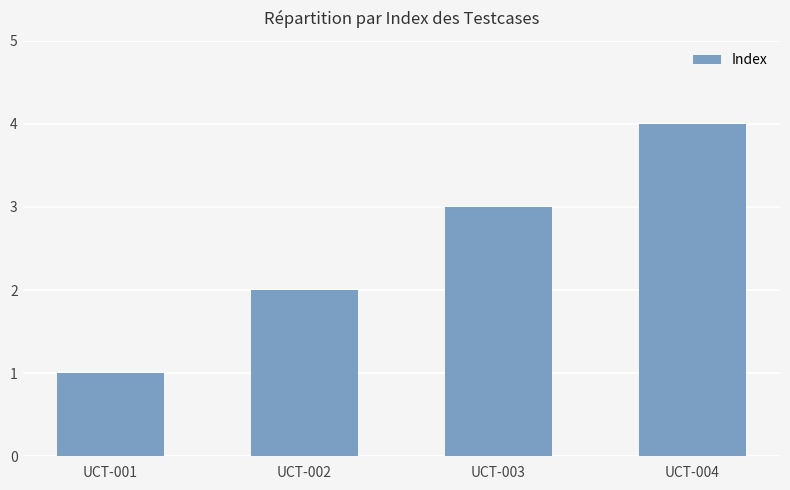

List the labels in order of value, largest first.

UCT-004, UCT-003, UCT-002, UCT-001